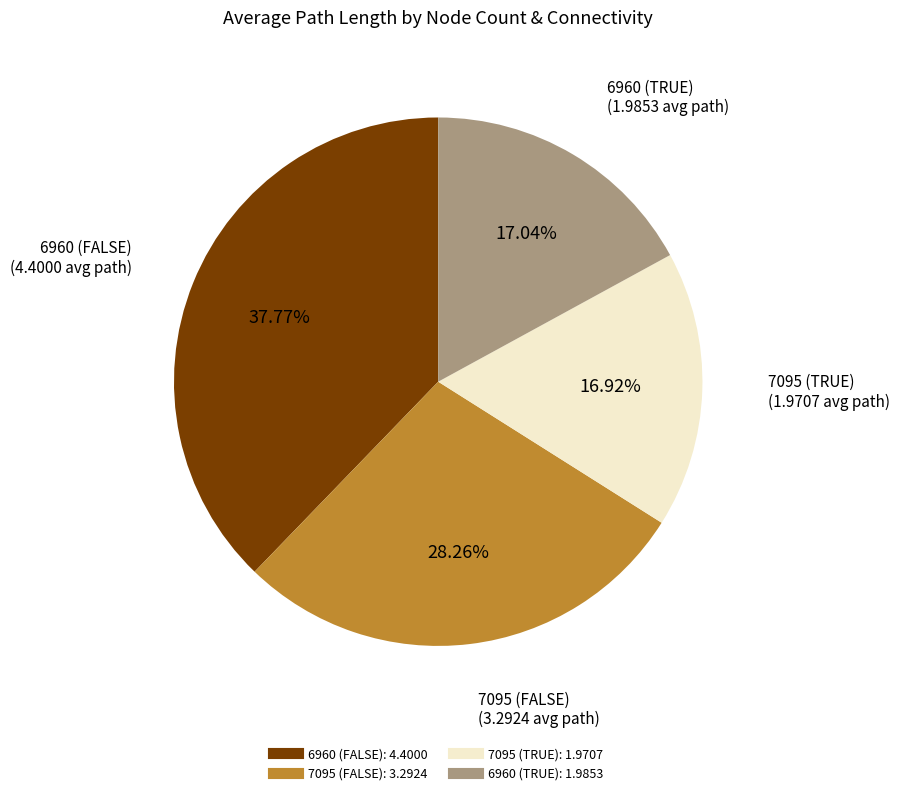

Between 7095 (TRUE) and 7095 (FALSE), which is larger?

7095 (FALSE)